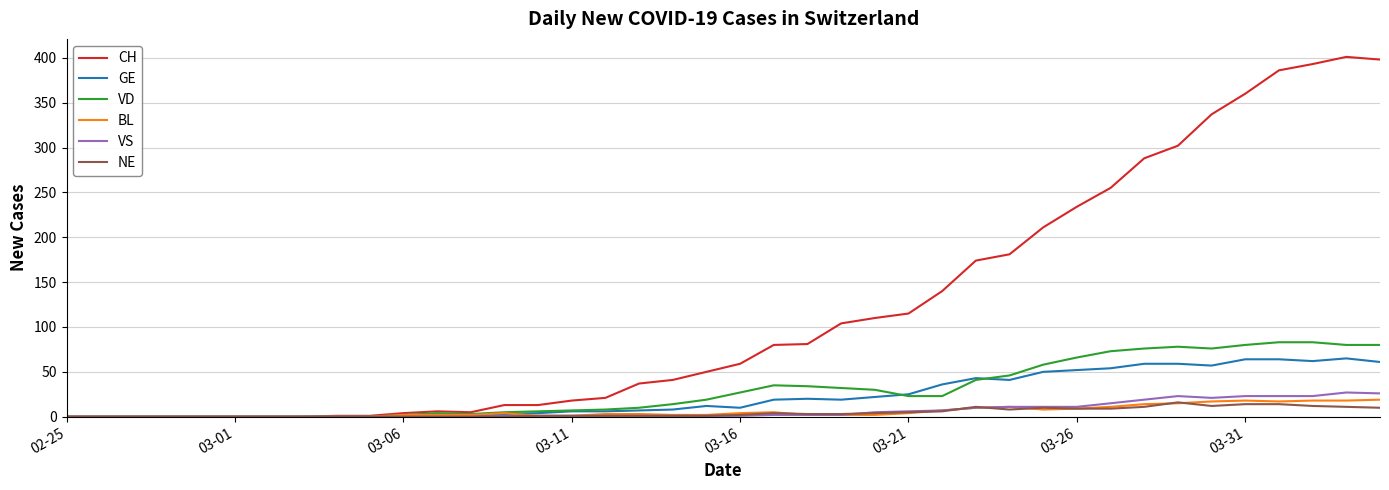

What is the maximum value shown in the chart?

401